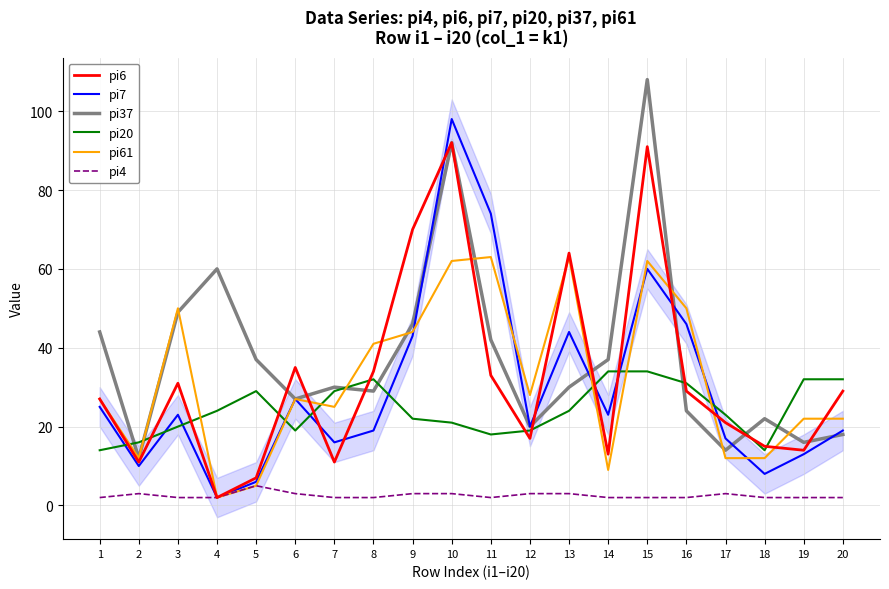

True or false: pi61 and pi4 cross at least once.

False